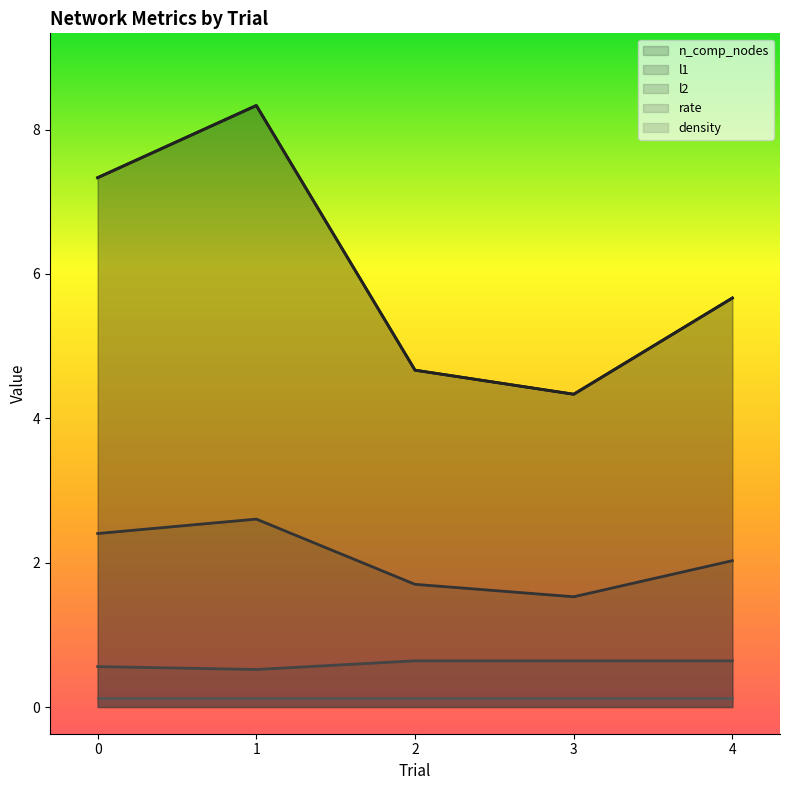

In l2, how many points are higher than both neighbors (excluding endpoints)?

1